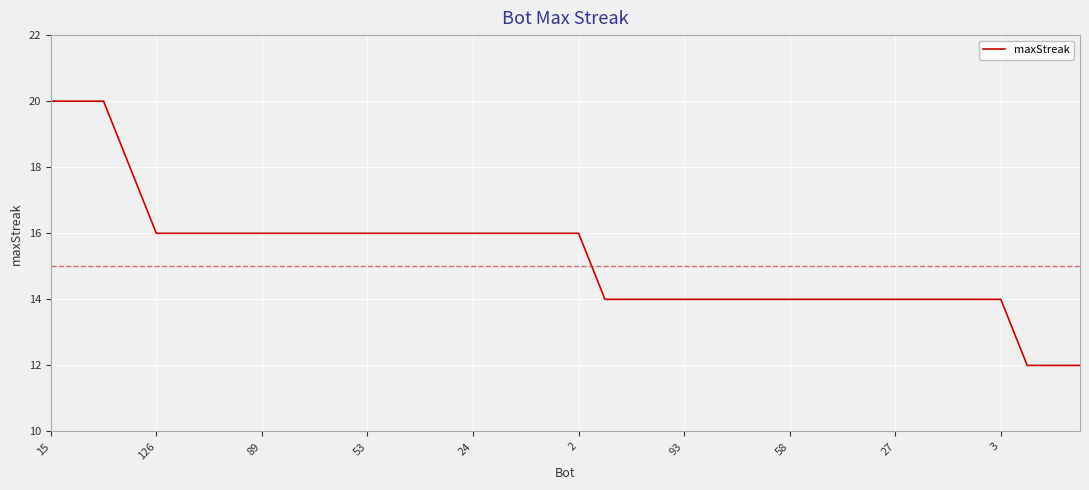

What is the difference between the maximum and second lowest values?

8